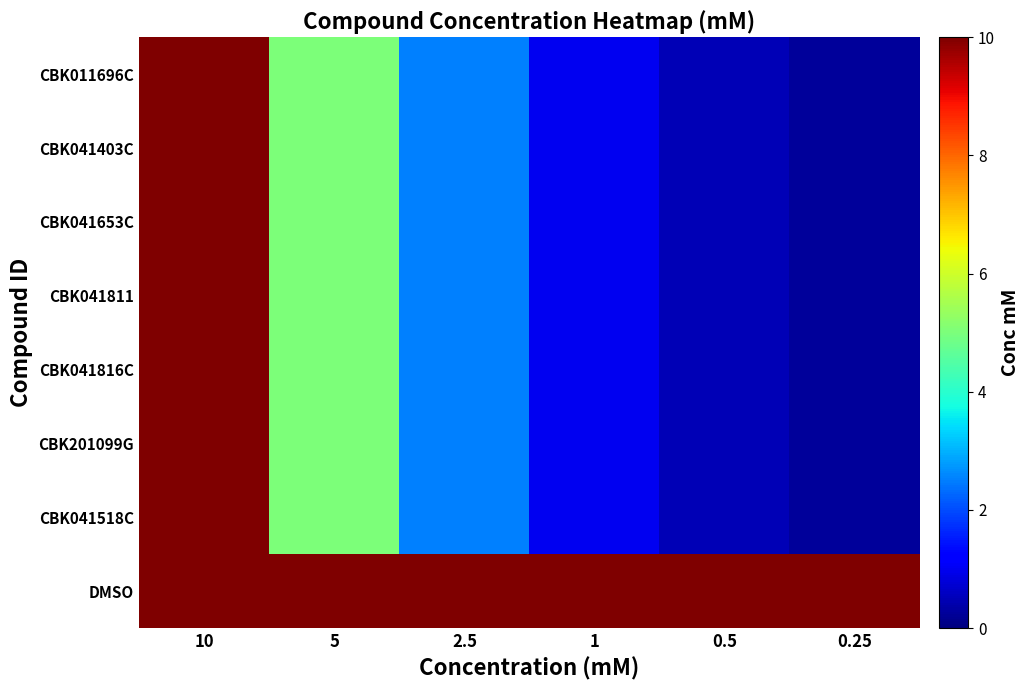

Which series has the widest spread of values?

CBK011696C